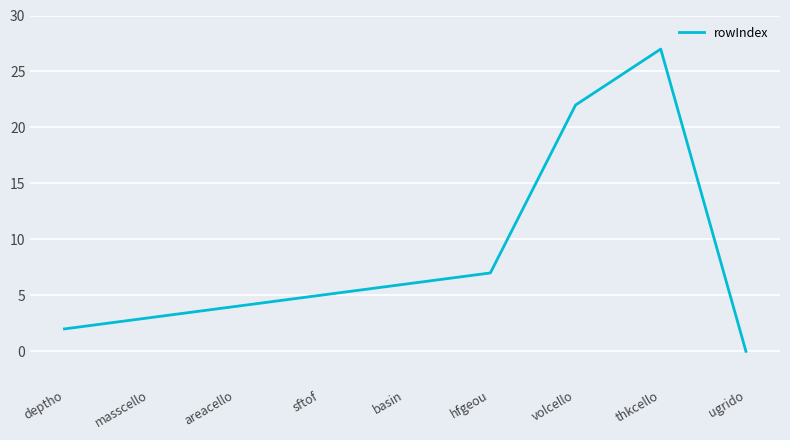

How many lines are shown in the chart?

1